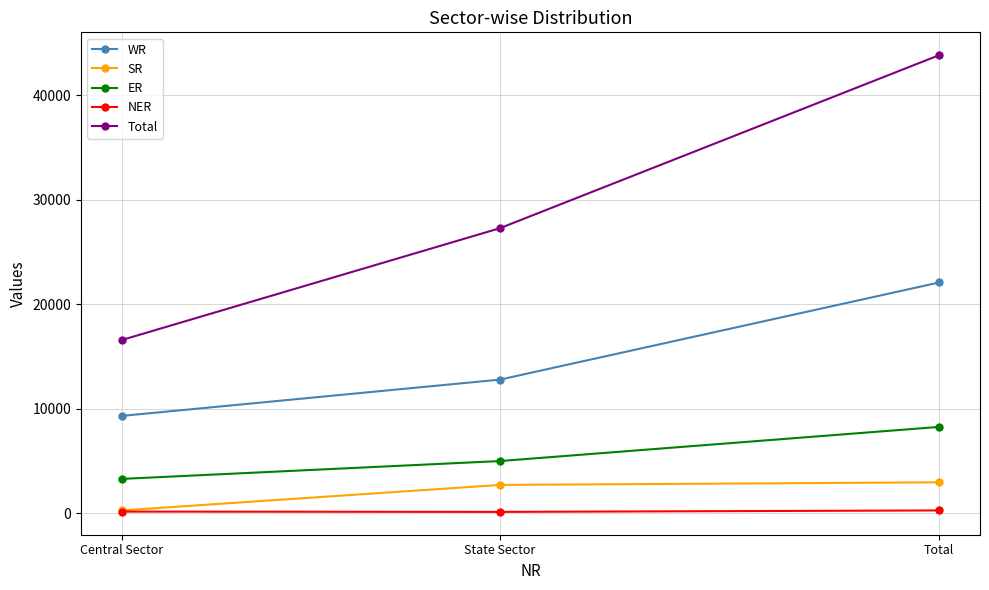

What is the smallest value displayed?

110